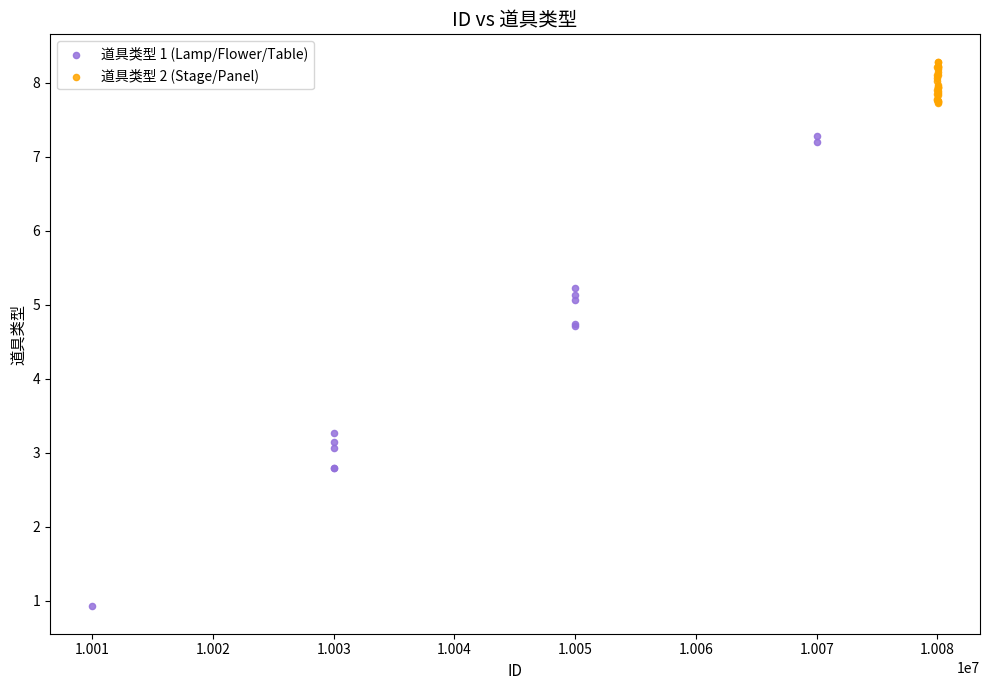

Which series has the largest Y range (max minus min)?

道具类型 1 (Lamp/Flower/Table)